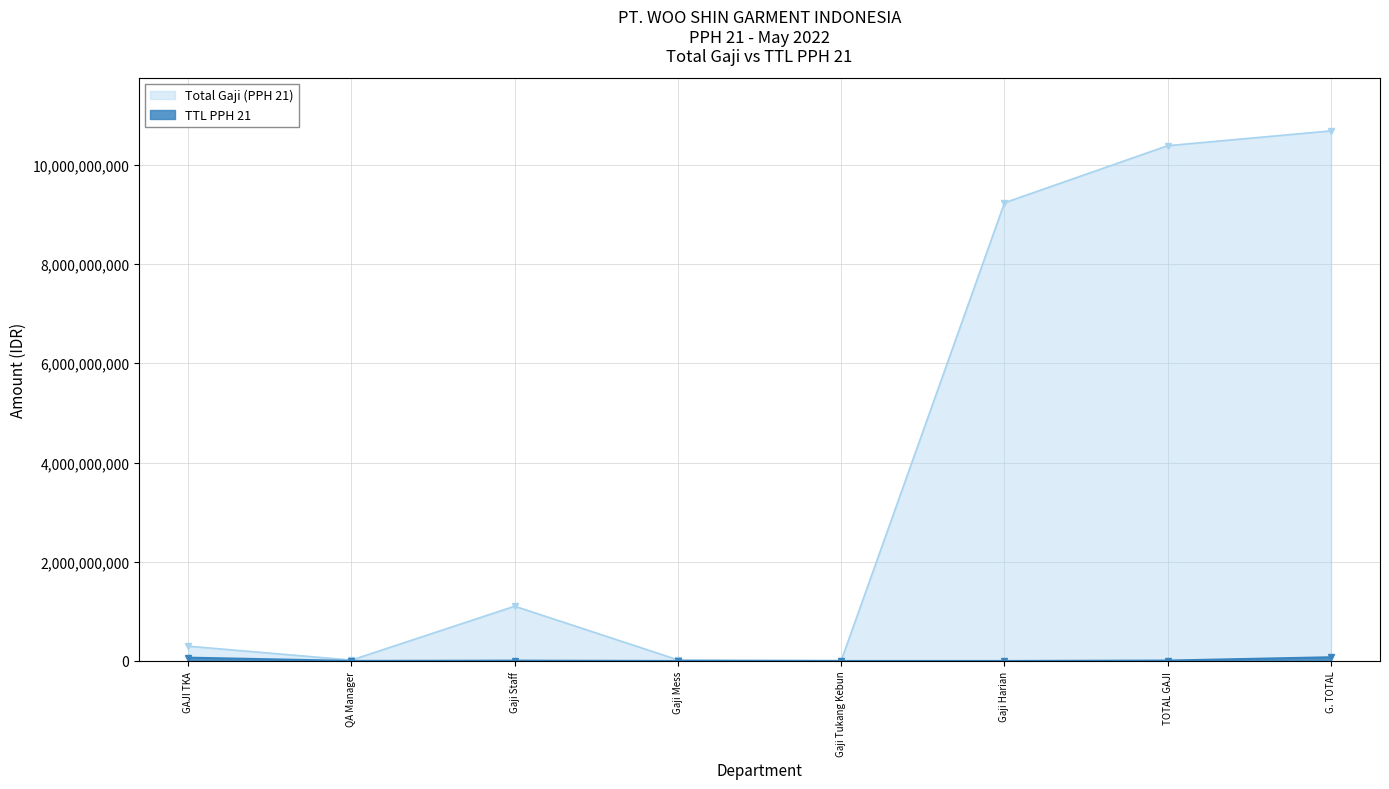

In Total Gaji (PPH 21), how many points are lower than both neighbors (excluding endpoints)?

2